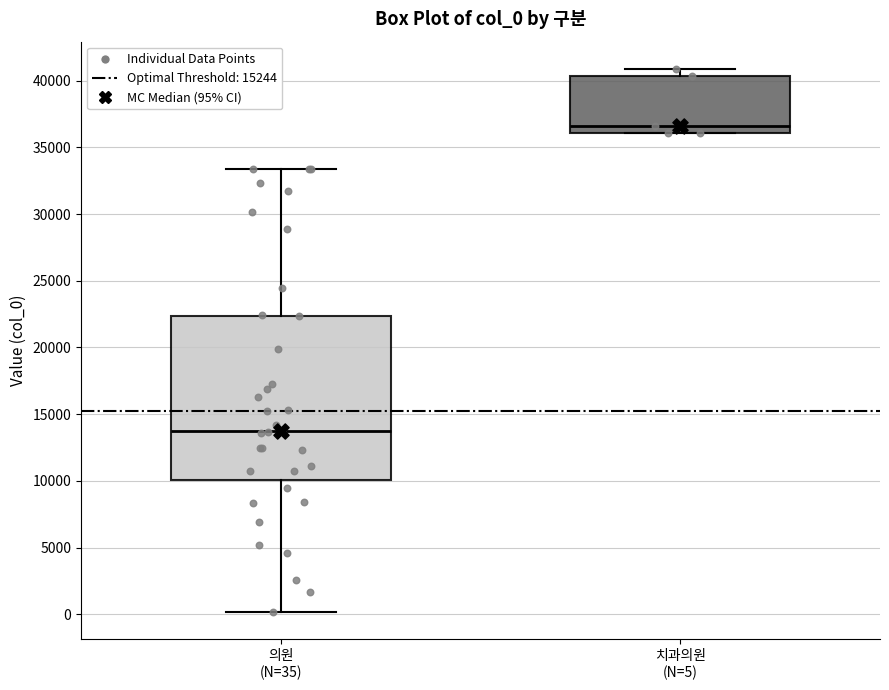

Where is the upper edge of the box for 의원 (N=35) on the y-axis? The values are not printed on the chart, so give them approximately, as read against the axis.

22500